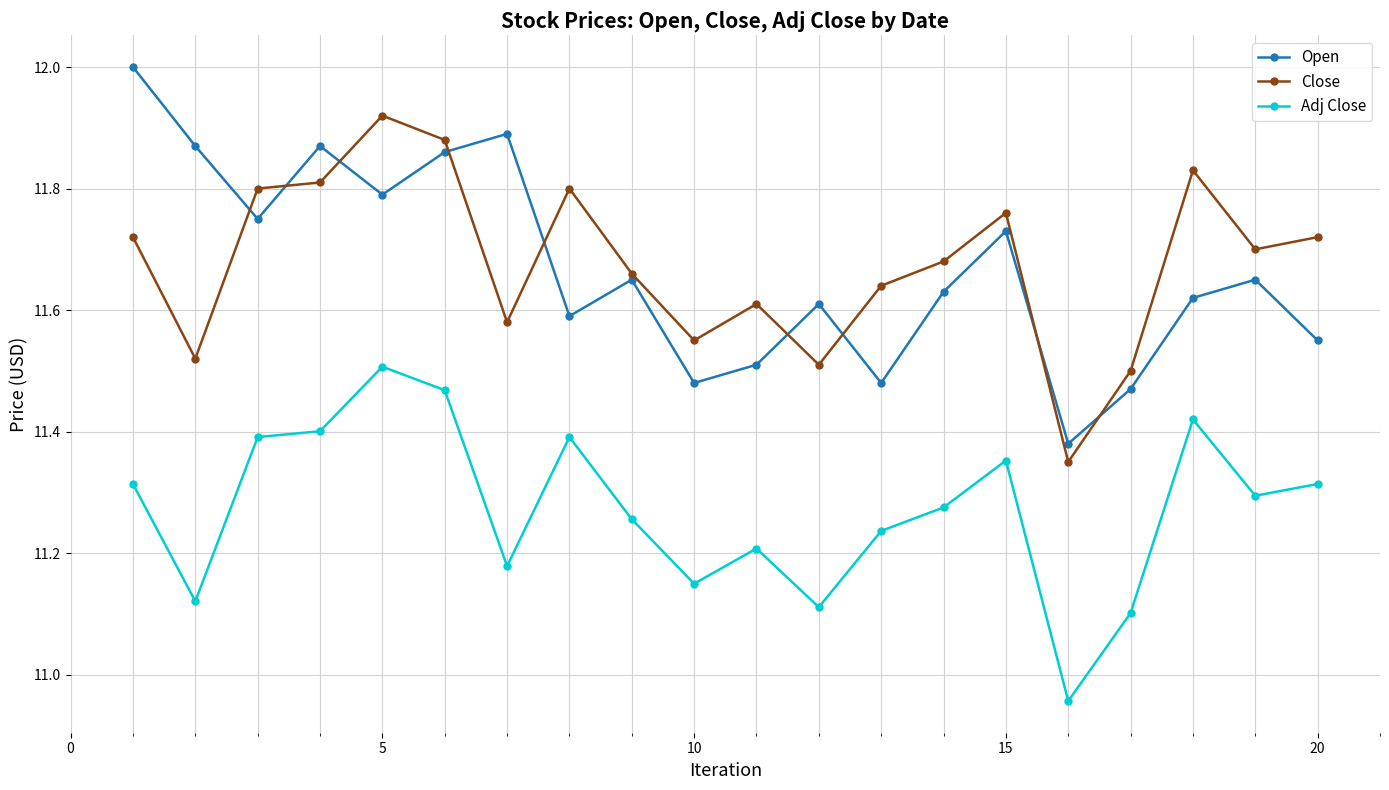

Which series has the largest range (max minus min)?

Open